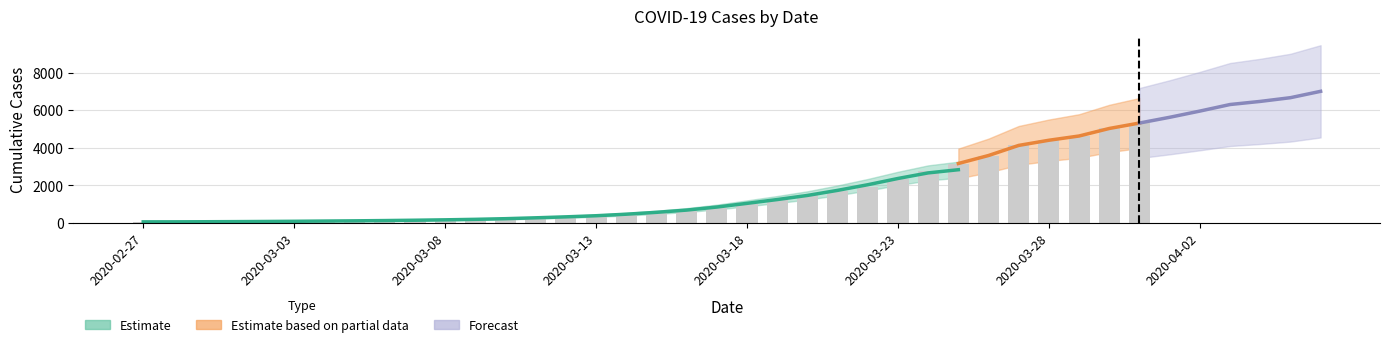

Reading right to left, list all the values displayed in this chart.

5319	5030	4630	4404	4130	3593	3168	2754	2345	1909	1686	1504	1261	993	816	677	523	452	398	320	269	226	197	167	146	138	119	108	95	87	76	69	68	64